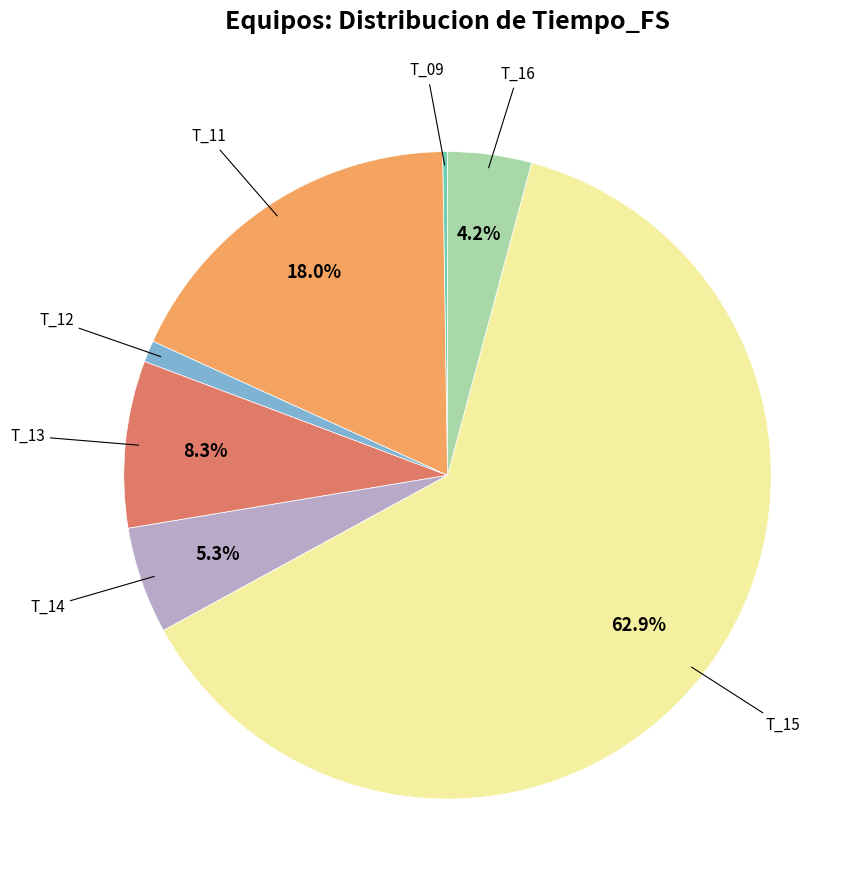

Is there a majority slice in this chart?

Yes